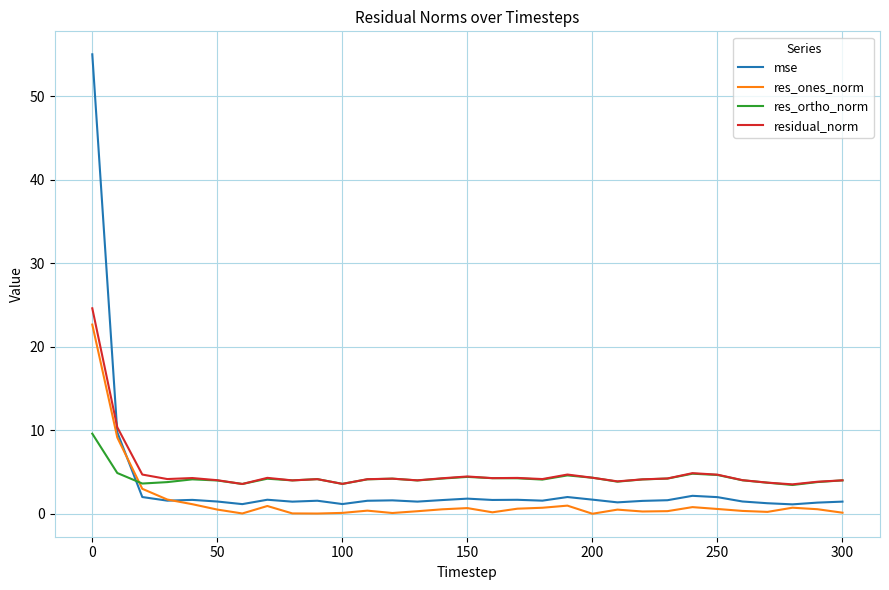

What is the maximum value for residual_norm?

24.6